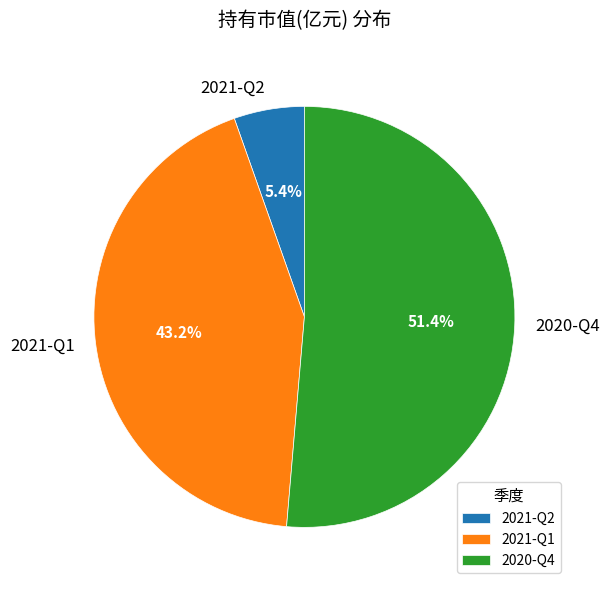

True or false: 2020-Q4 accounts for 51% of the total.

True